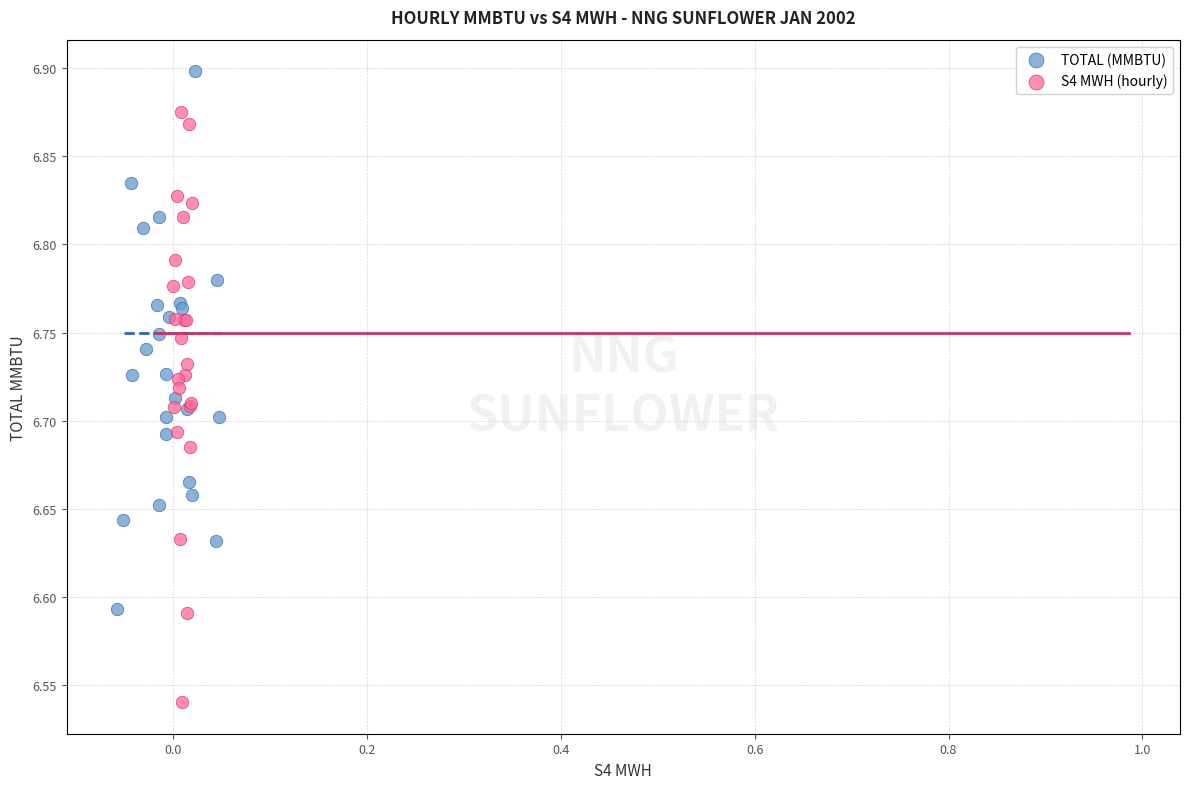

Which series has the largest Y range (max minus min)?

S4 MWH (hourly)